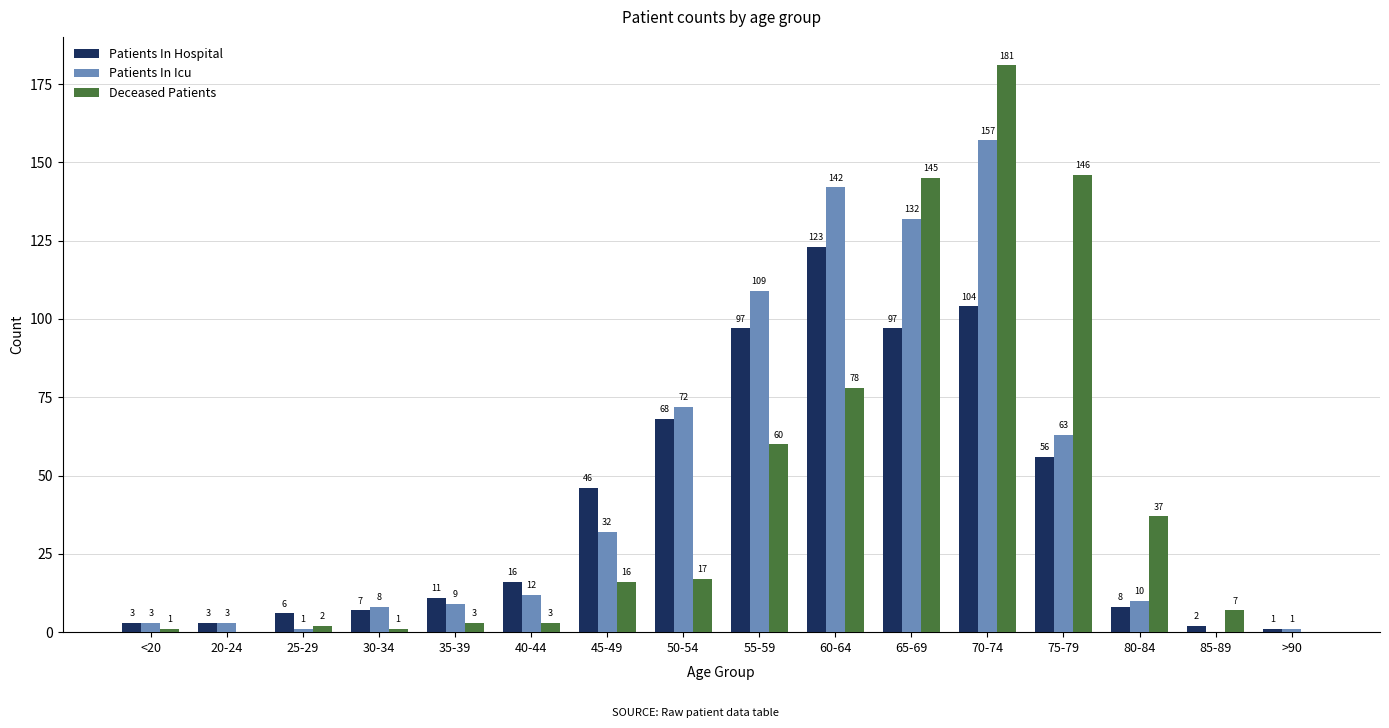

At which category does the chart reach its peak across all series?

70-74